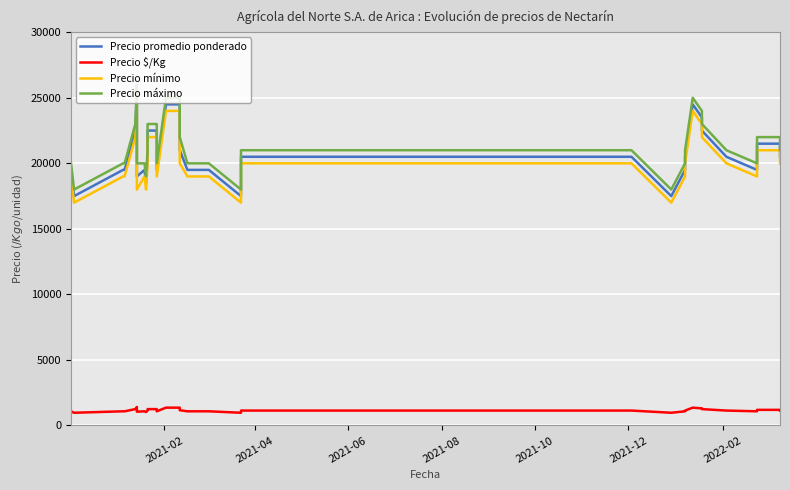

Is this an area chart (filled region under the line)?

No